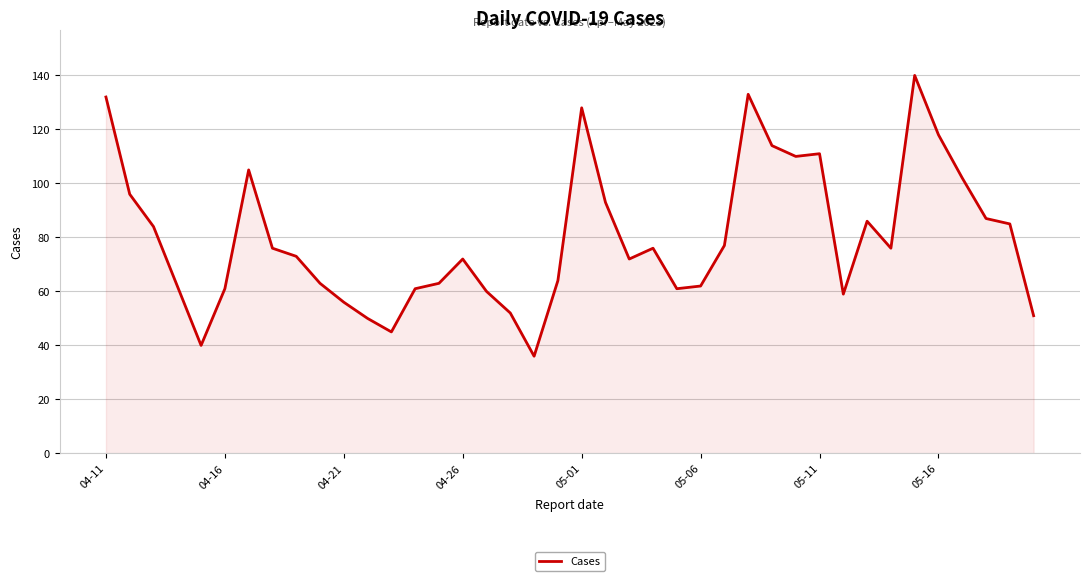

Does the chart display data point markers on the line(s)?

No